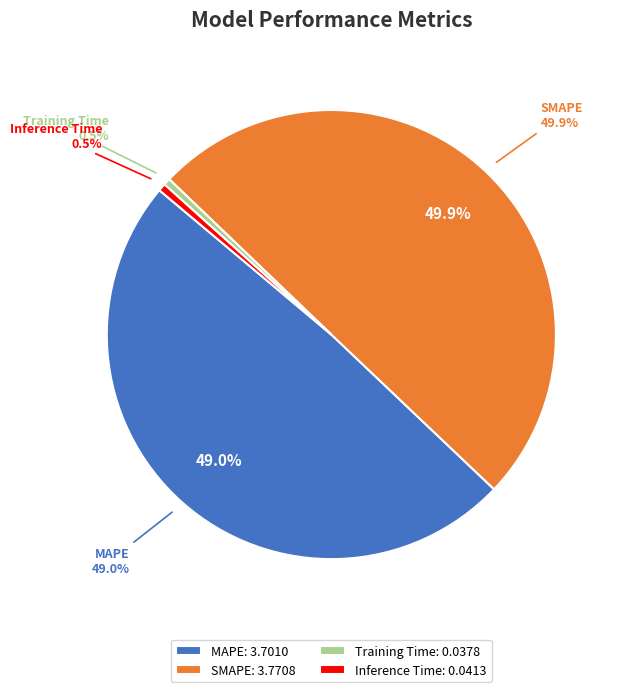

To the nearest percent, what is the difference between the largest and smallest slice percentages?

49%